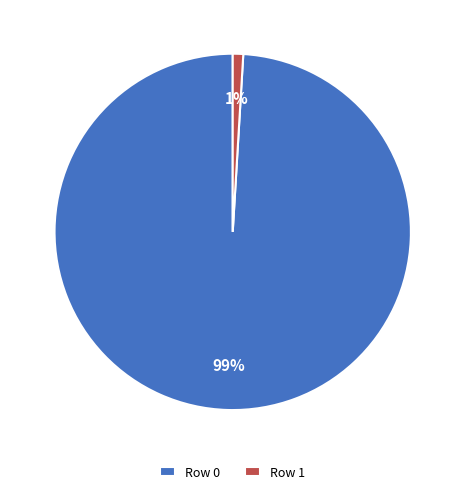

To the nearest percent, what is the difference between the Row 0 and Row 1 slice percentages?

98%